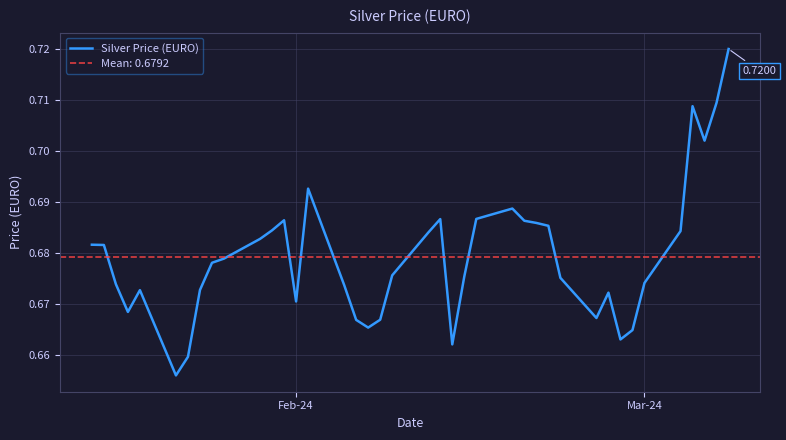

The chart shows a value of 0.9 at 11. True or false?

False